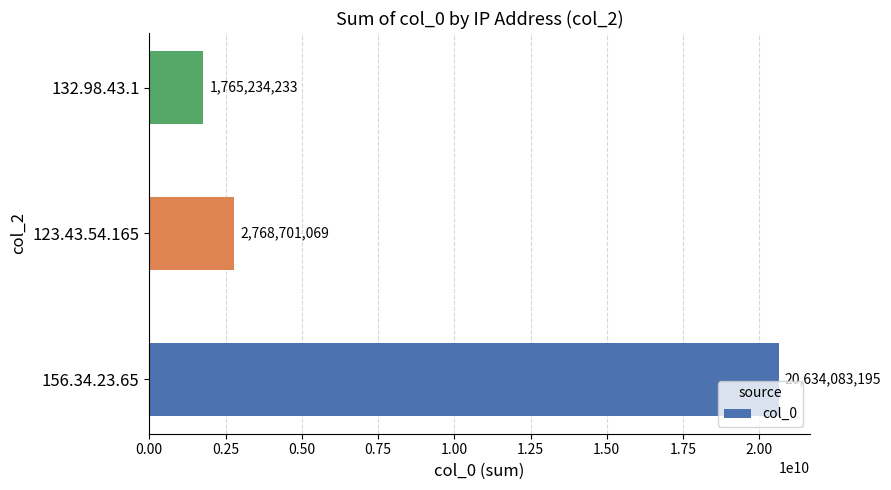

How many series are shown in this chart?

1